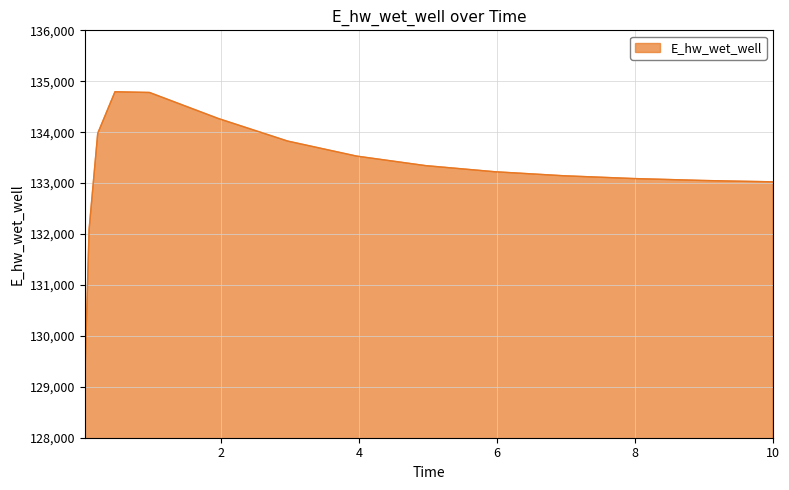

What is the difference between the maximum and minimum values?

5661.6